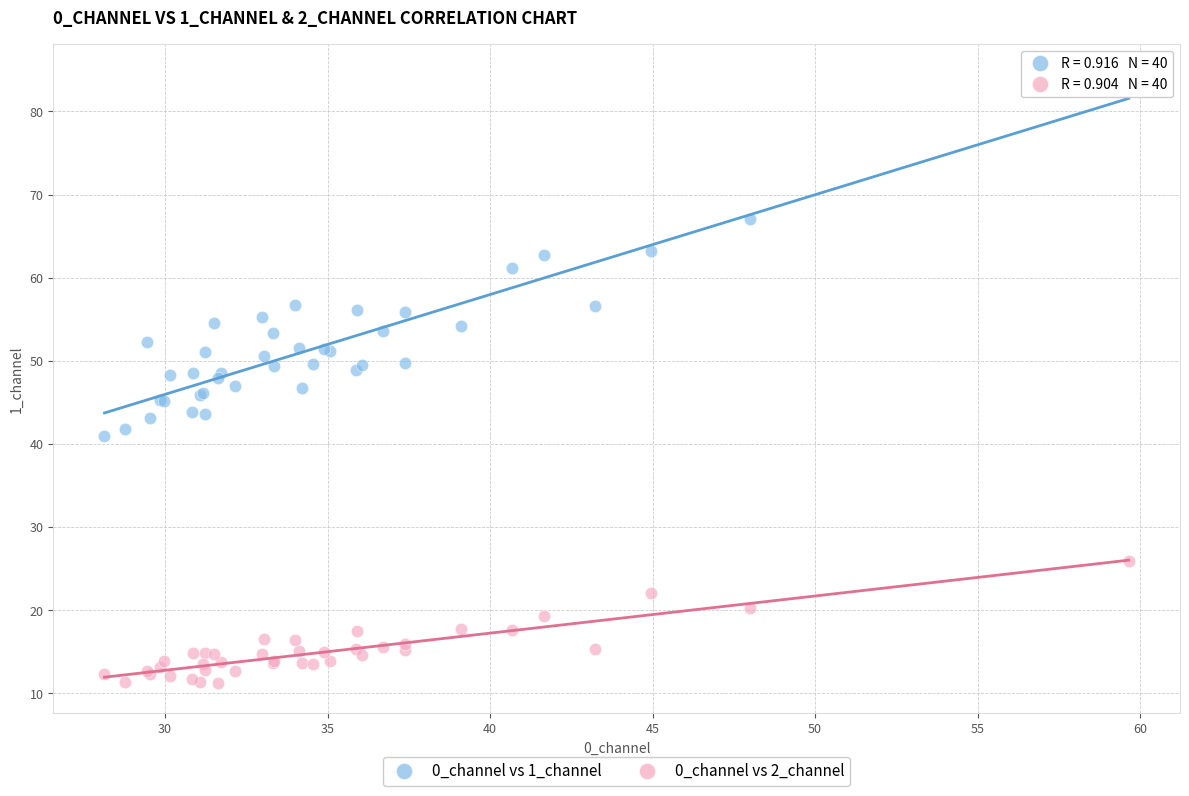

What are all the series names shown in the legend?

0_channel vs 1_channel, 0_channel vs 2_channel